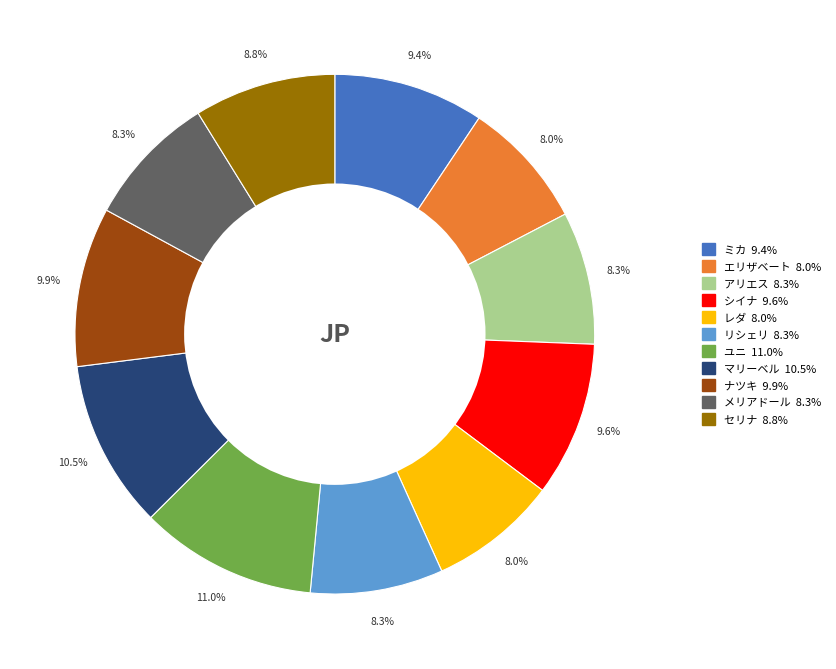

To the nearest percent, what percentage of the pie is ナツキ?

10%